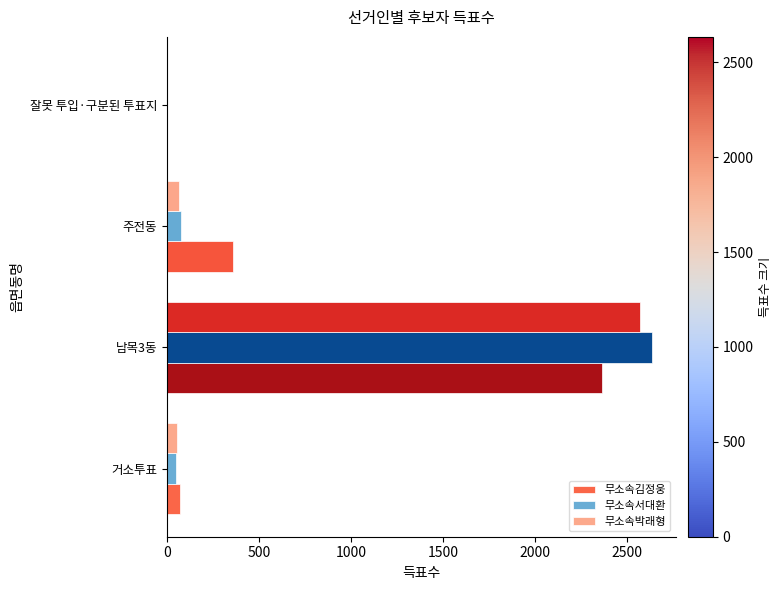

What is the average value of the 무소속서대환 series?

692